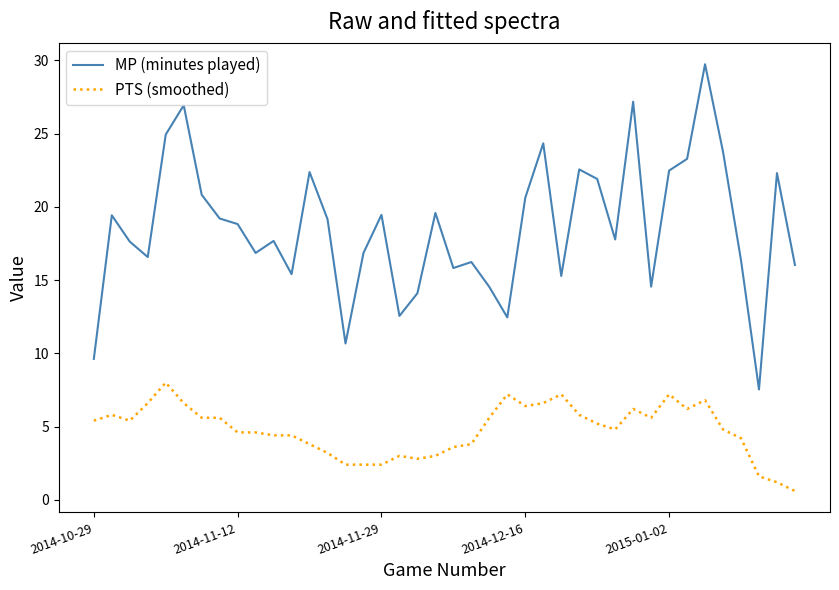

List the series in order of their peak value, highest first.

MP (minutes played), PTS (smoothed)